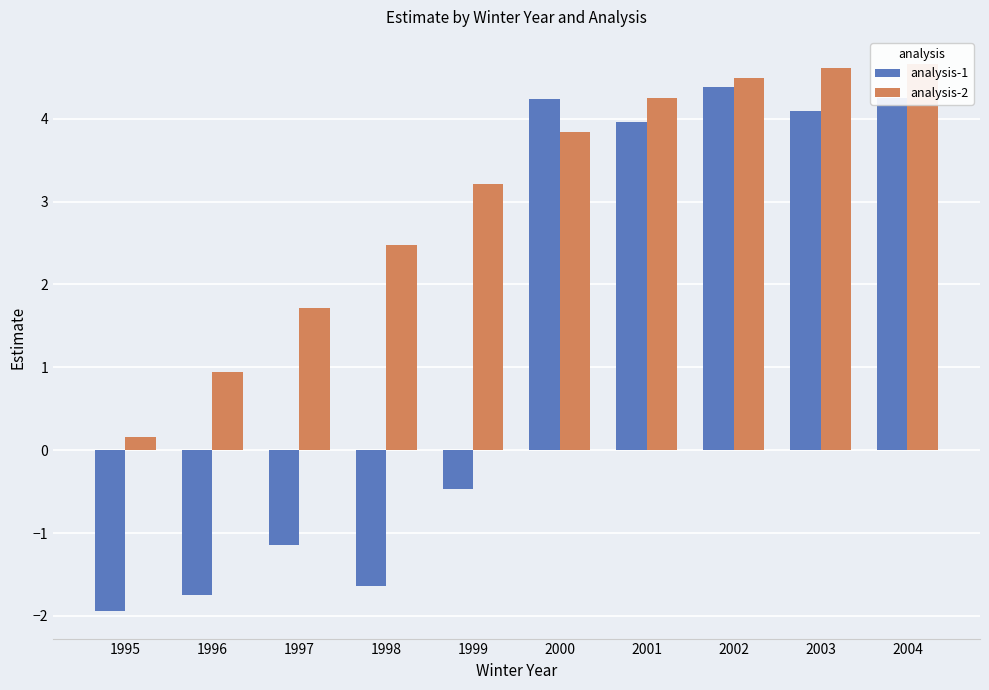

Reading left to right, list all the values displayed in this chart.

analysis-1: -1.9	-1.7	-1.1	-1.6	-0.5	4.2	4.0	4.4	4.1	4.3
analysis-2: 0.2	0.9	1.7	2.5	3.2	3.8	4.2	4.5	4.6	4.7